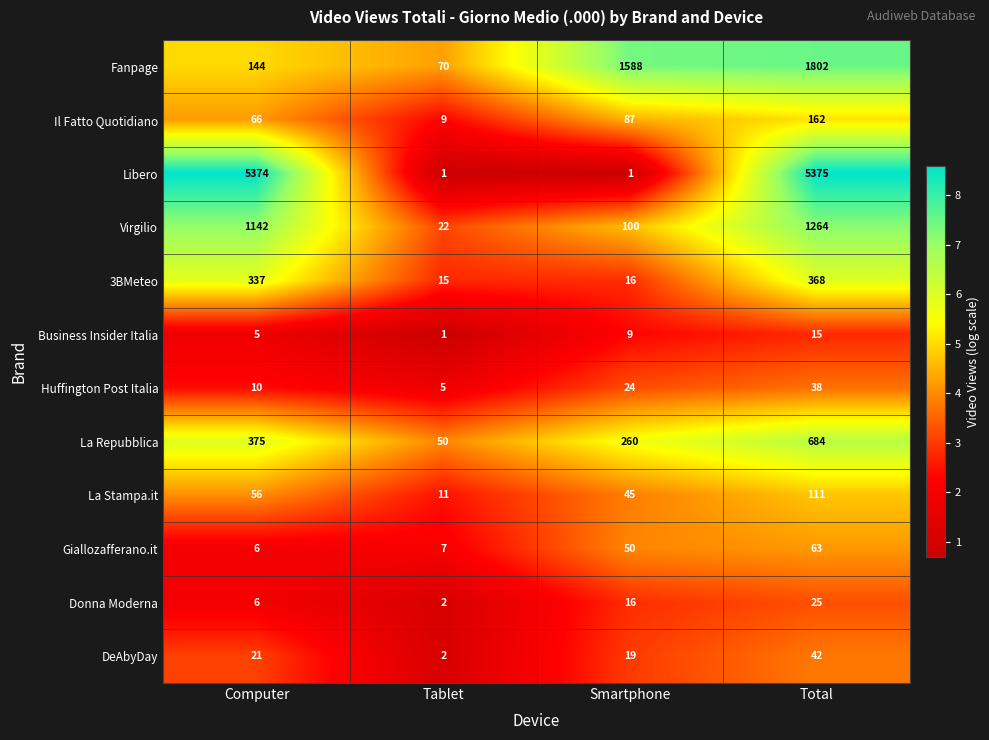

The DeAbyDay series shows 56 at Total. True or false?

False